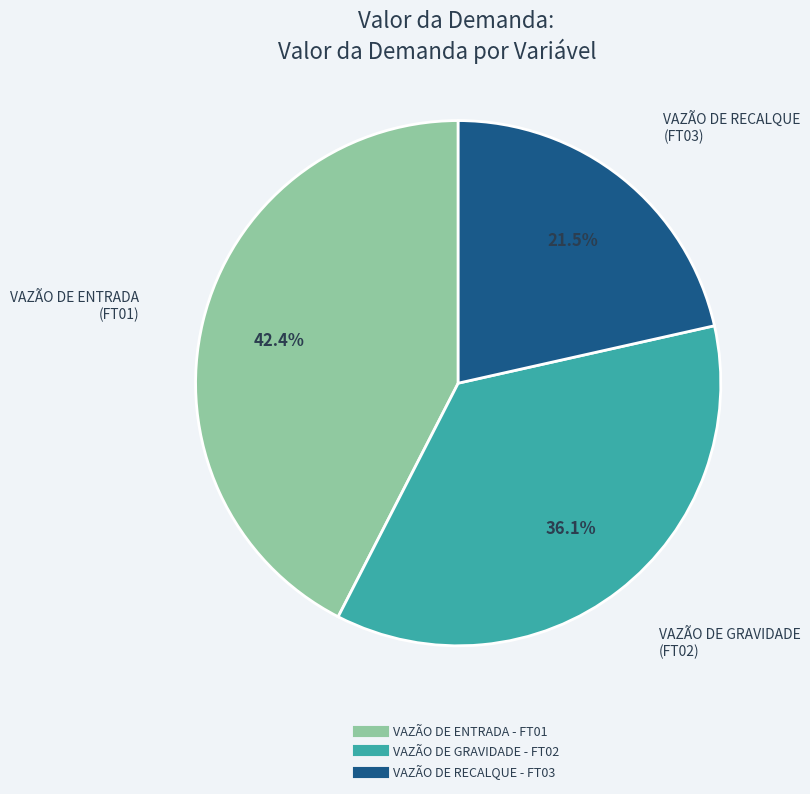

Approximately how many times larger is the value at VAZÃO DE ENTRADA - FT01 compared to VAZÃO DE GRAVIDADE - FT02?

1.2